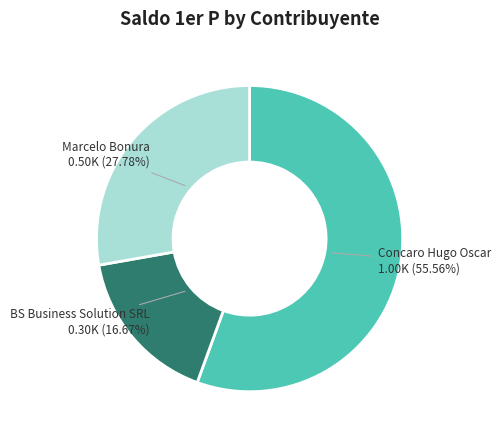

Rank the categories by value from highest to lowest.

Concaro Hugo Oscar, Marcelo Bonura, BS Business Solution SRL